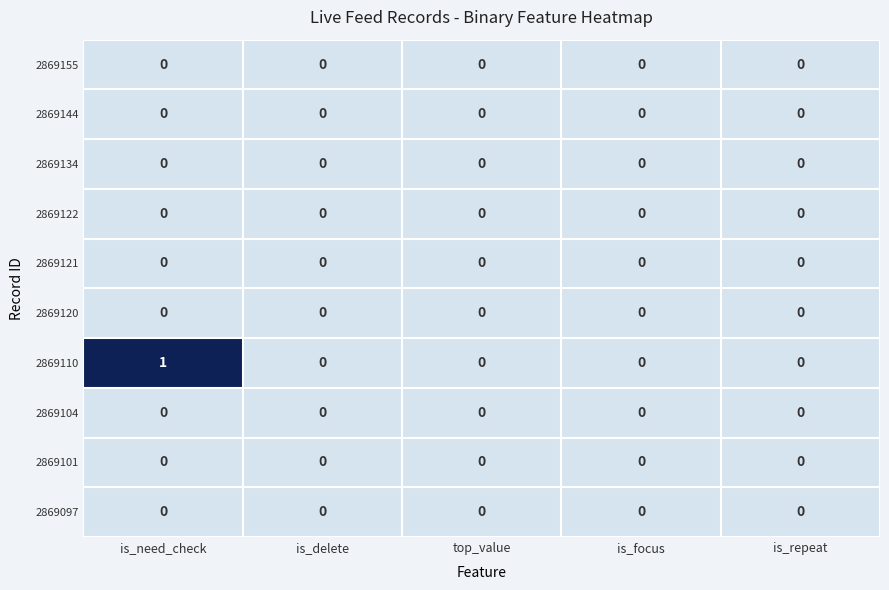

What is the maximum value shown in the chart?

1